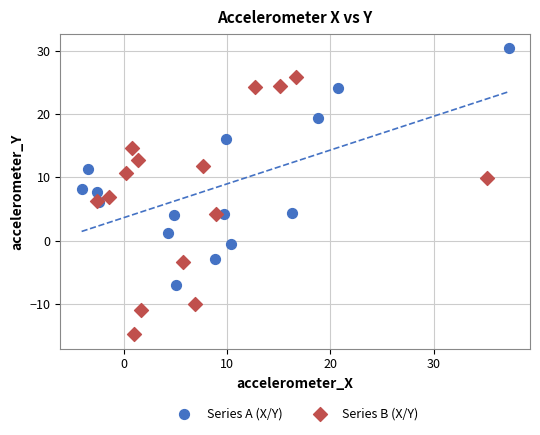

Which series contains the lowest Y value?

Series B (X/Y)